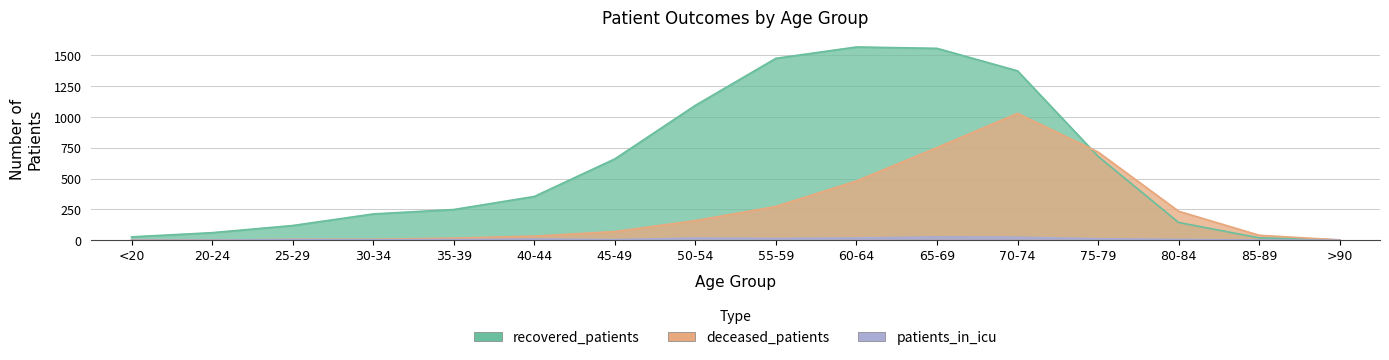

Rank the series at 30-34 from highest to lowest value.

recovered_patients, deceased_patients, patients_in_icu